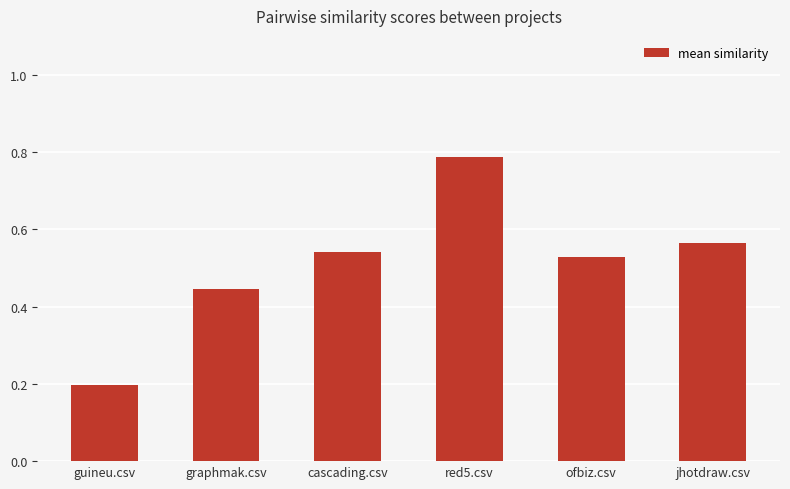

Does the chart contain stacked bars?

No